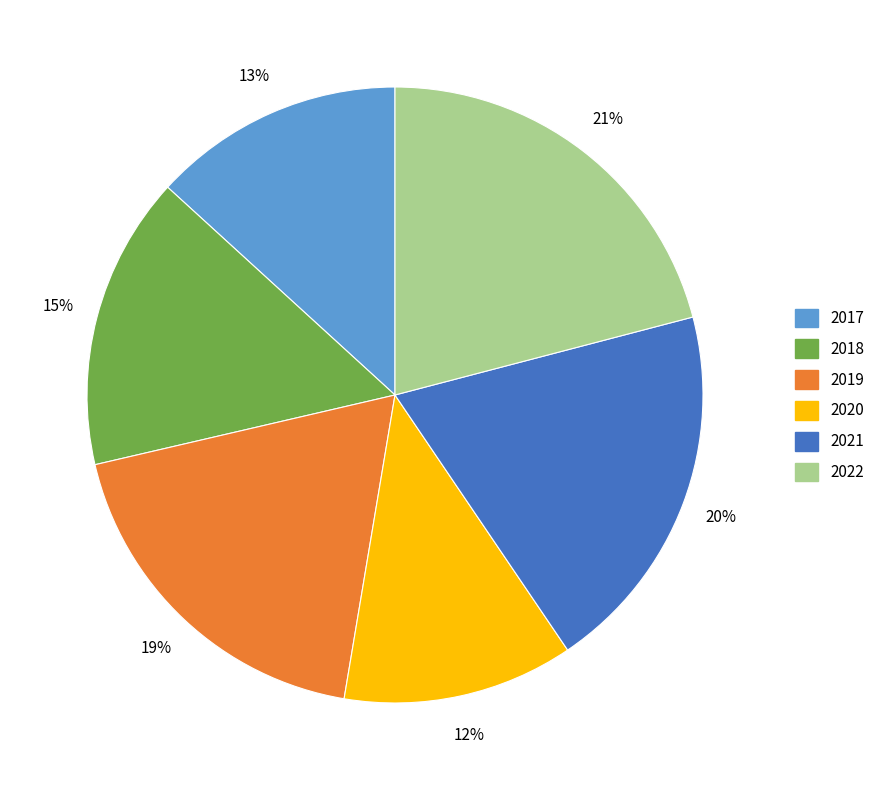

Approximately how many times larger is the value at 2018 compared to 2021?

0.8